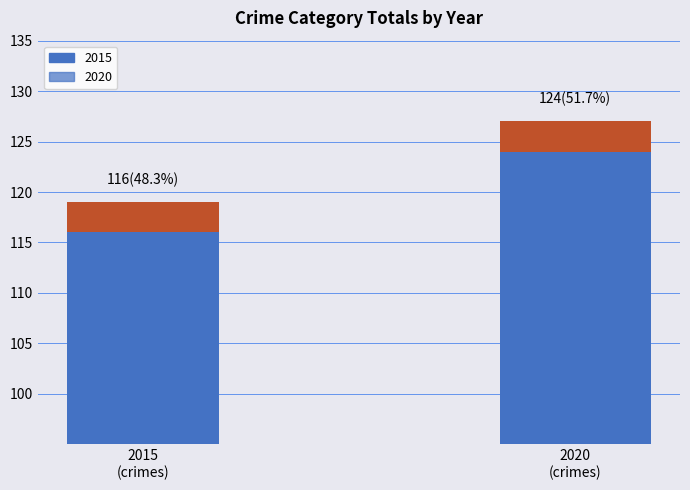

The value of Aggravated Assault at 2015 is 48. True or false?

False